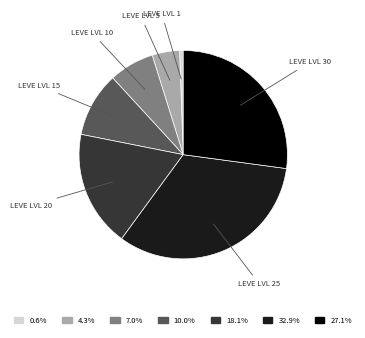

Is there a majority slice in this chart?

No